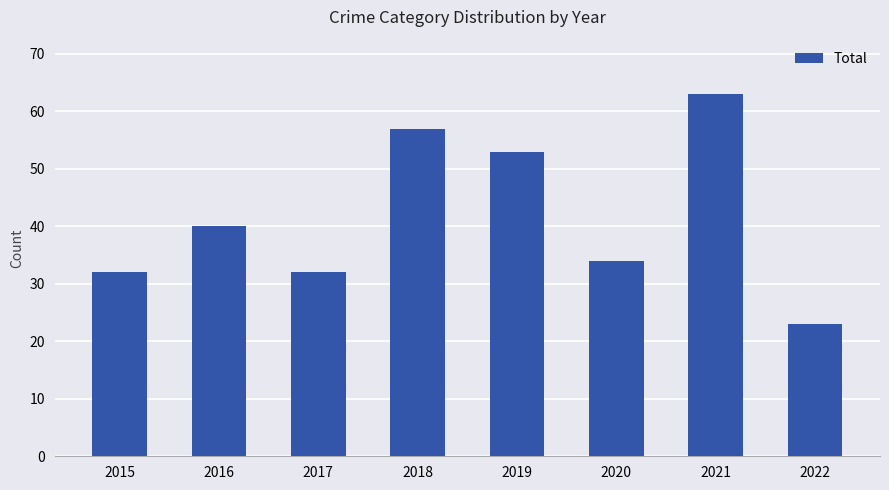

What is the average value?

42